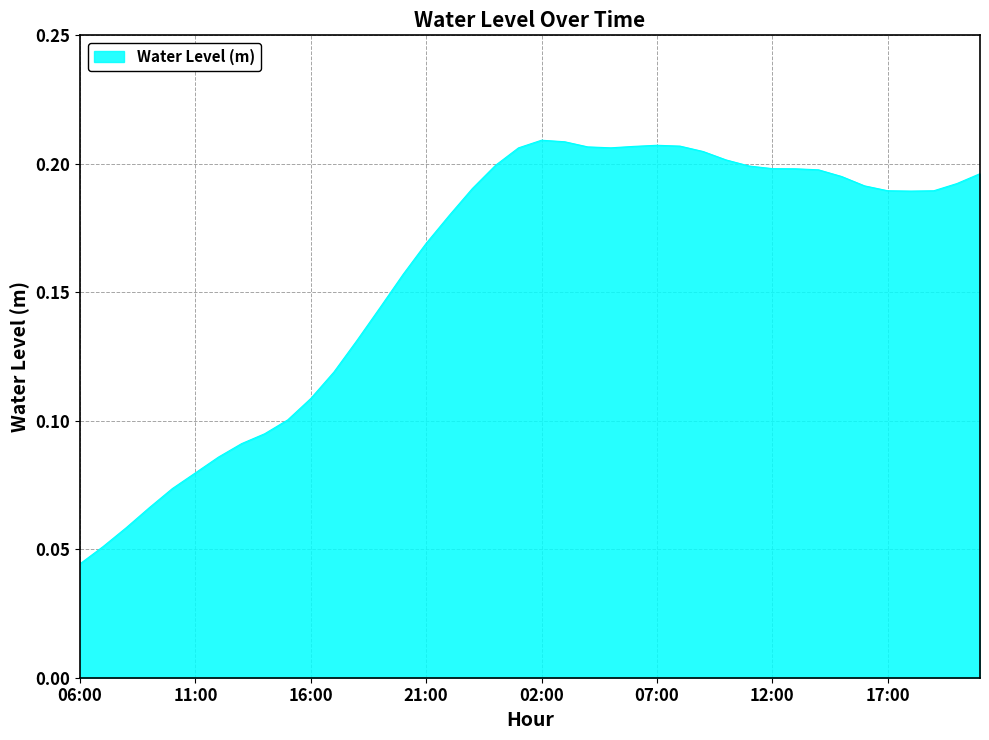

What is the average value?

0.2